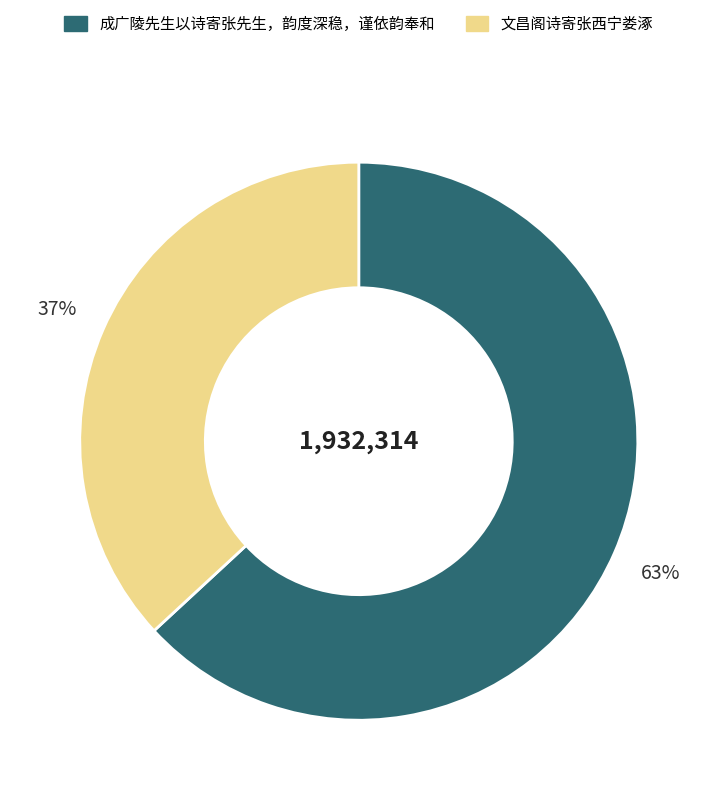

Approximately how many times larger is the value at 文昌阁诗寄张西宁娄涿 compared to 成广陵先生以诗寄张先生，韵度深稳，谨依韵奉和?

0.6